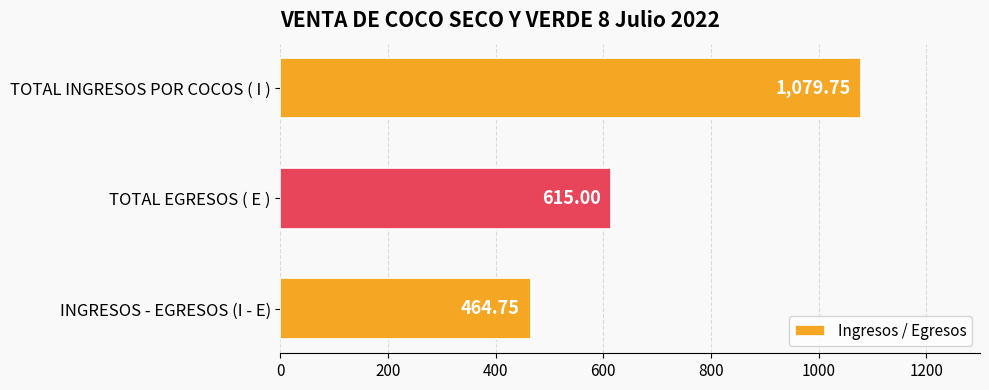

At which category does the chart reach its minimum across all series?

INGRESOS - EGRESOS (I - E)